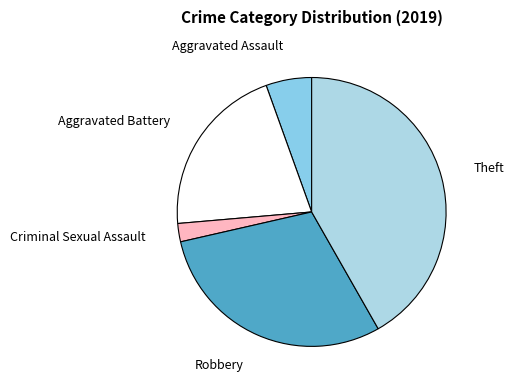

Is there a majority slice in this chart?

No